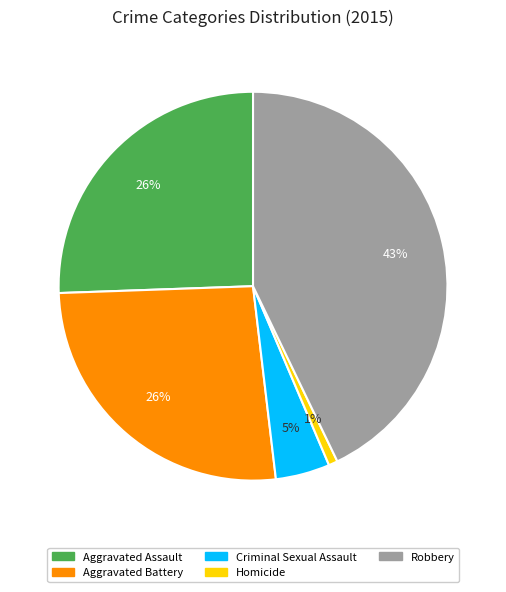

Is there a majority slice in this chart?

No